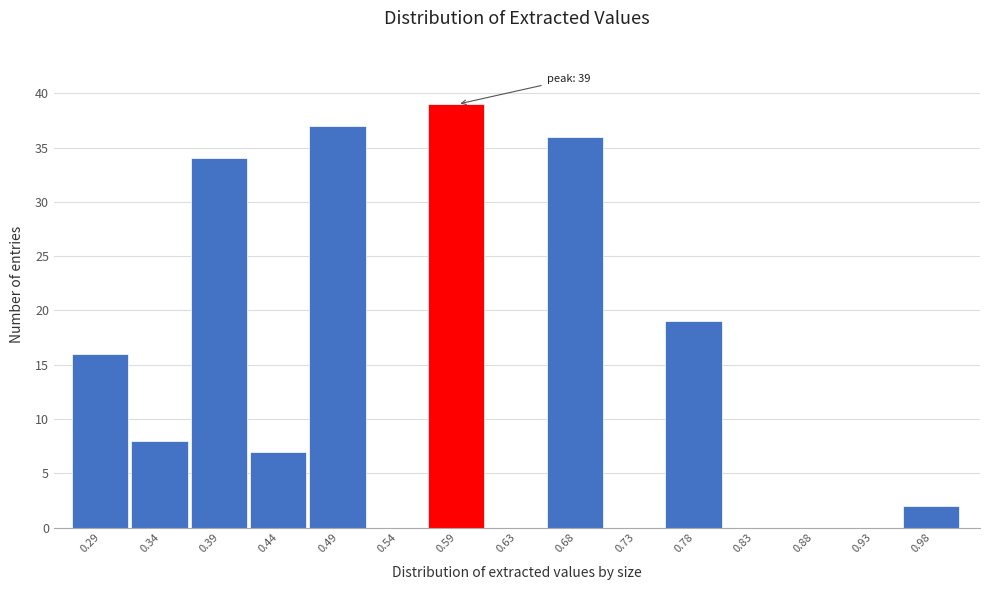

Over which range of the x-axis is the bar tallest?

0.560 to 0.610